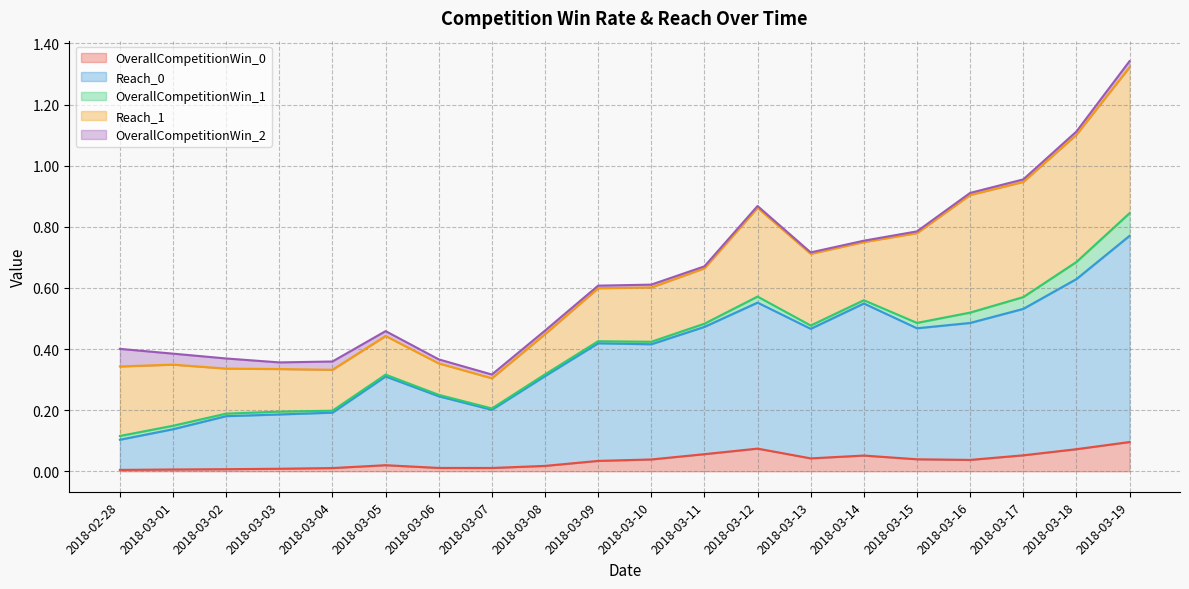

What is the difference between the maximum and minimum values in the OverallCompetitionWin_0 series?

0.1